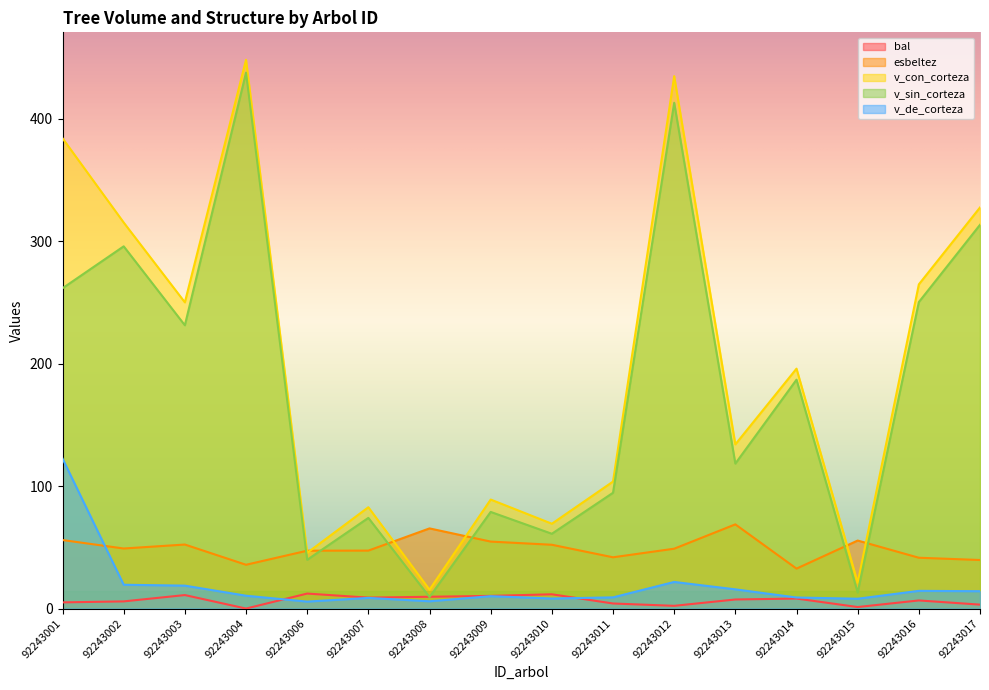

List the series in order of their peak value, lowest first.

bal, esbeltez, v_de_corteza, v_sin_corteza, v_con_corteza